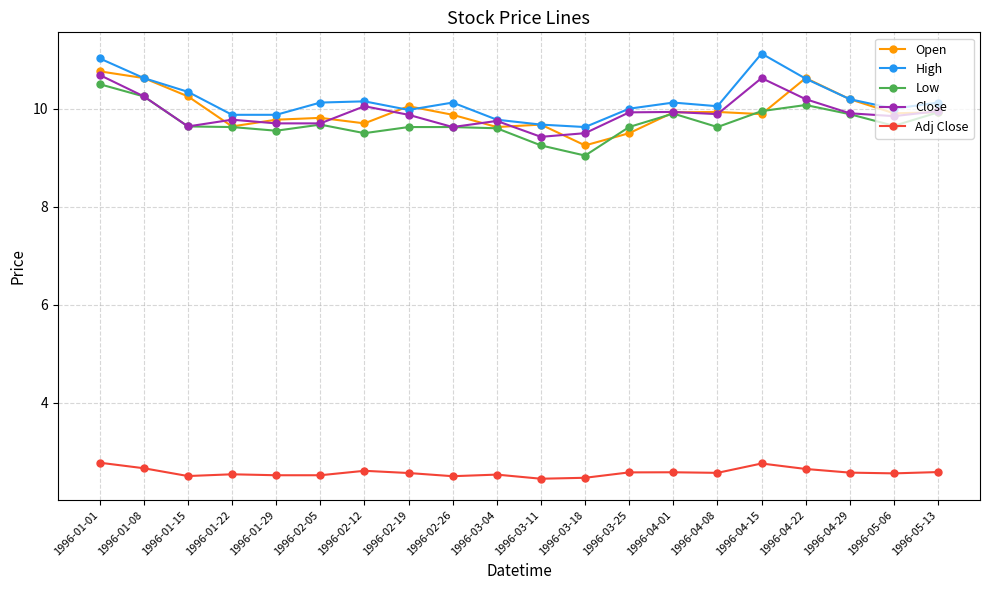

What position from the left is 1996-04-29?

18